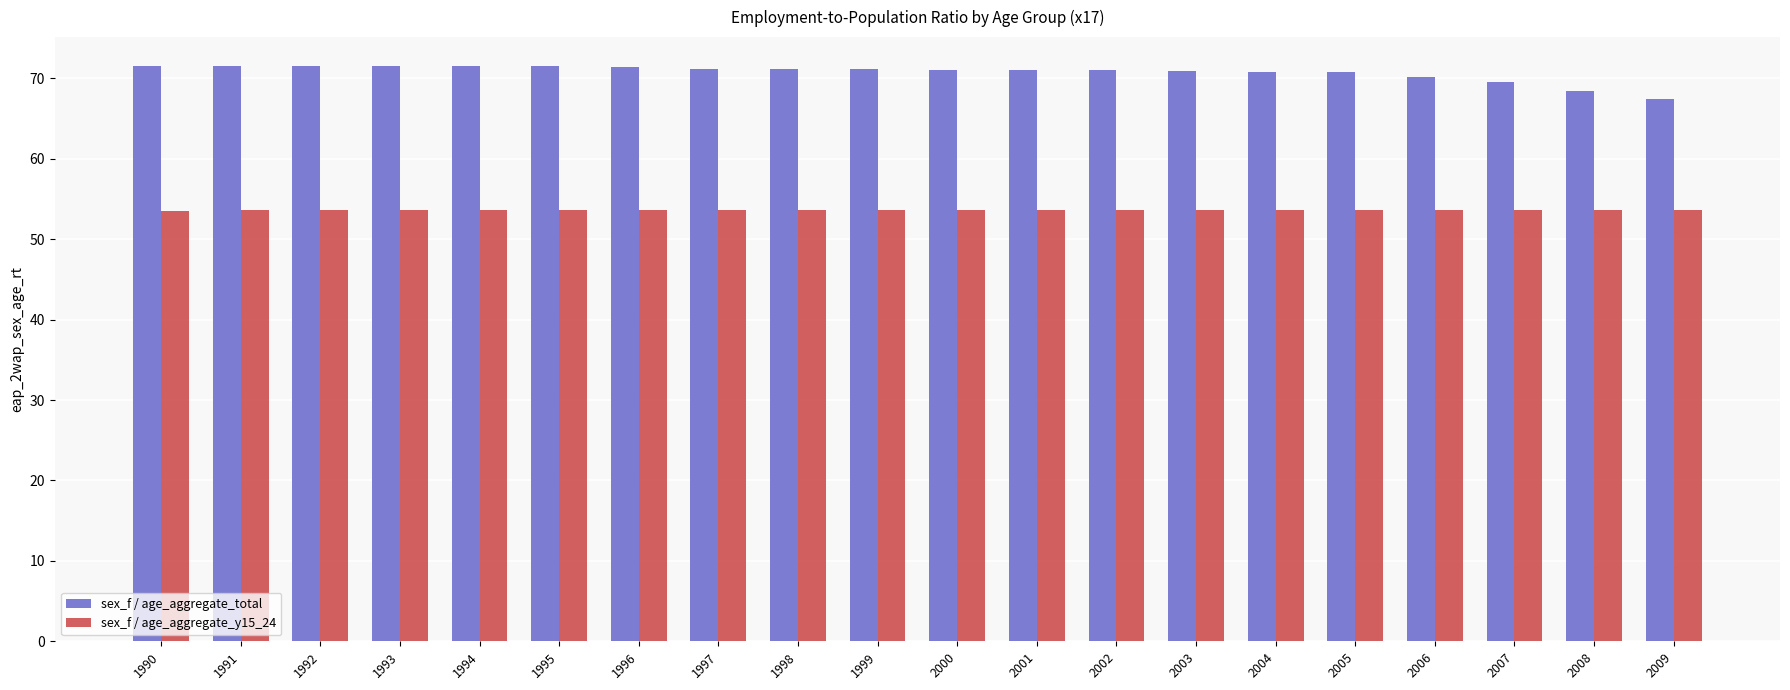

List the series in order of their overall mean, highest first.

sex_f / age_aggregate_total, sex_f / age_aggregate_y15_24